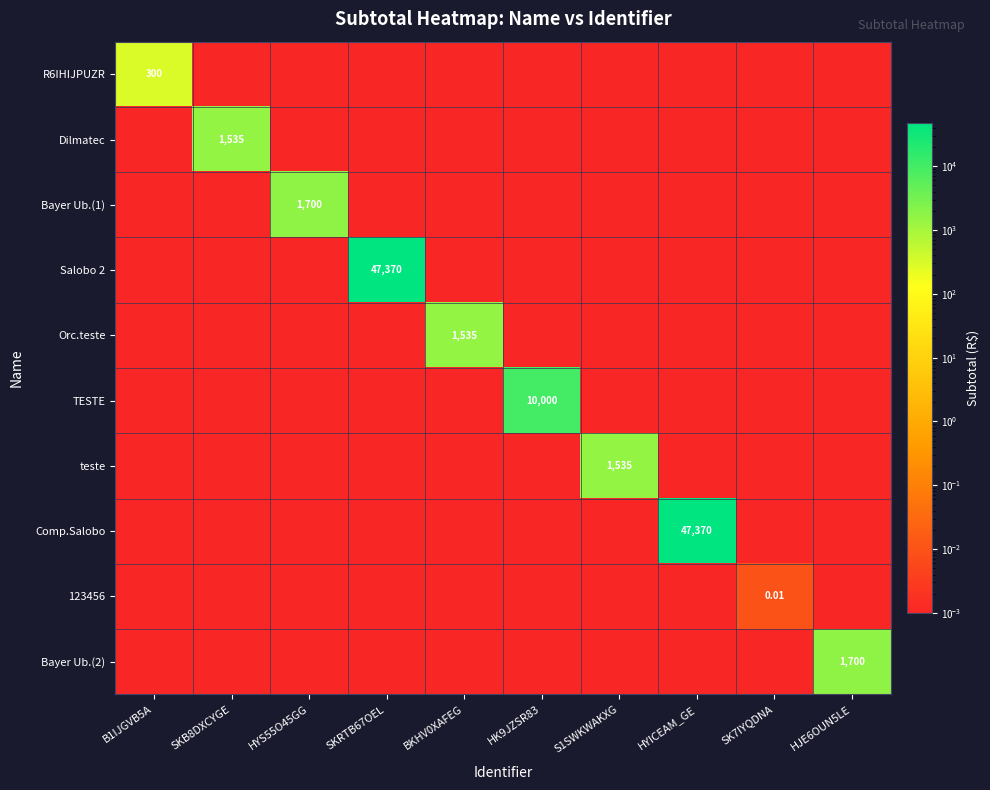

What is the average value of the Bayer Ub.(1) series?

170.0